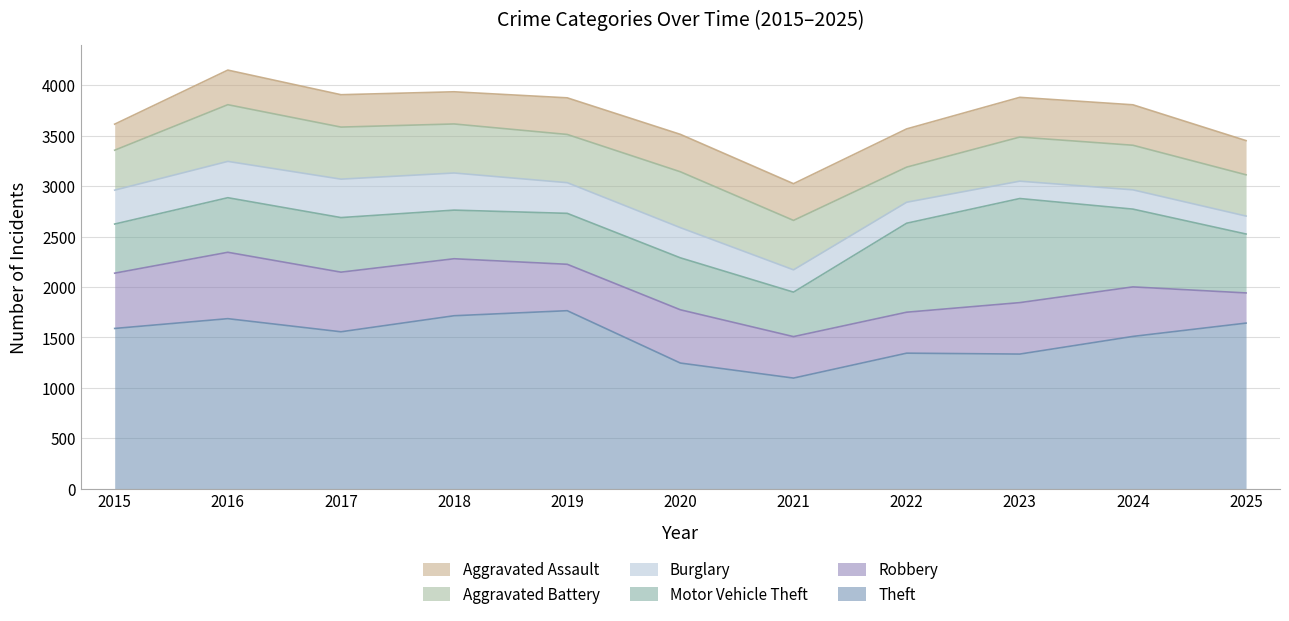

True or false: Theft has more than 1 points higher than both neighbors.

True